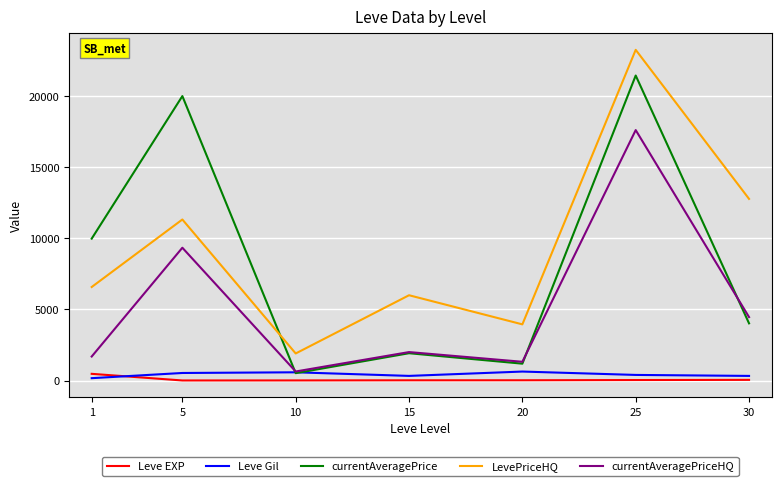

Does the chart display data point markers on the line(s)?

No